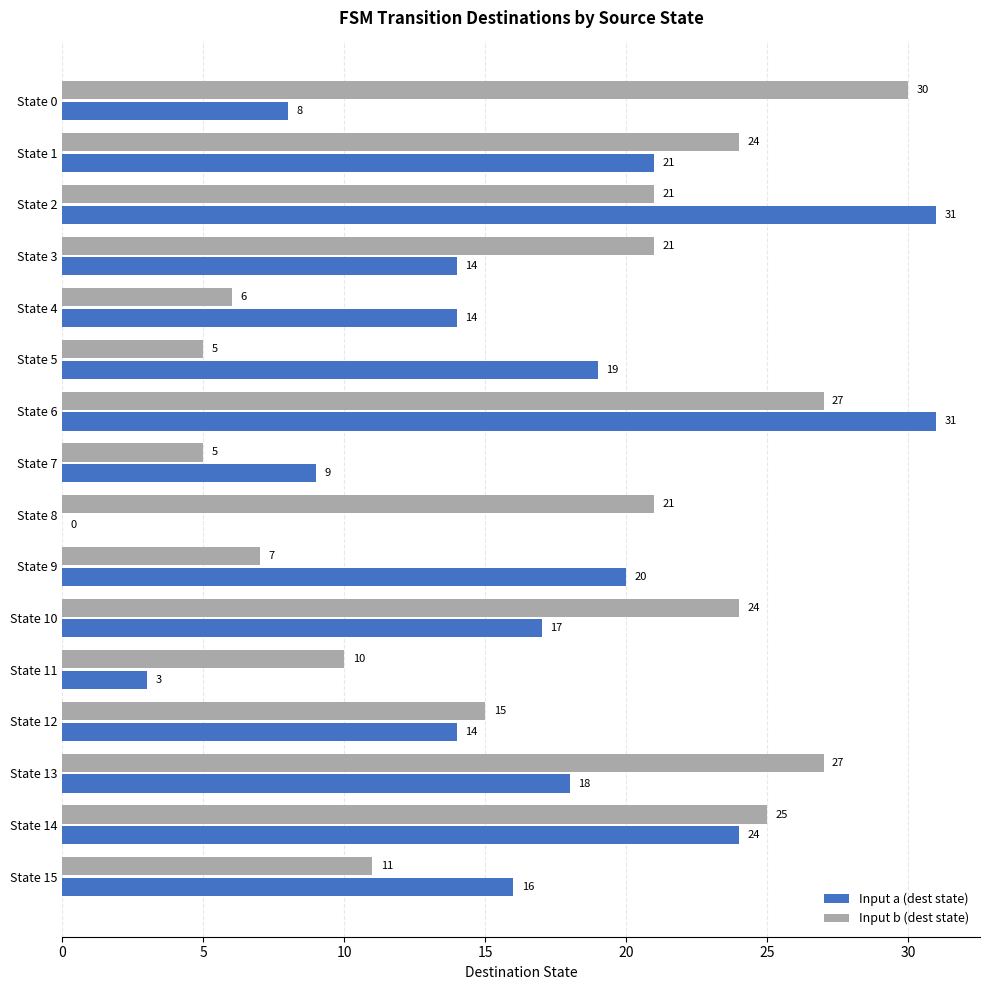

What is the highest value of the Input b (dest state) series?

30